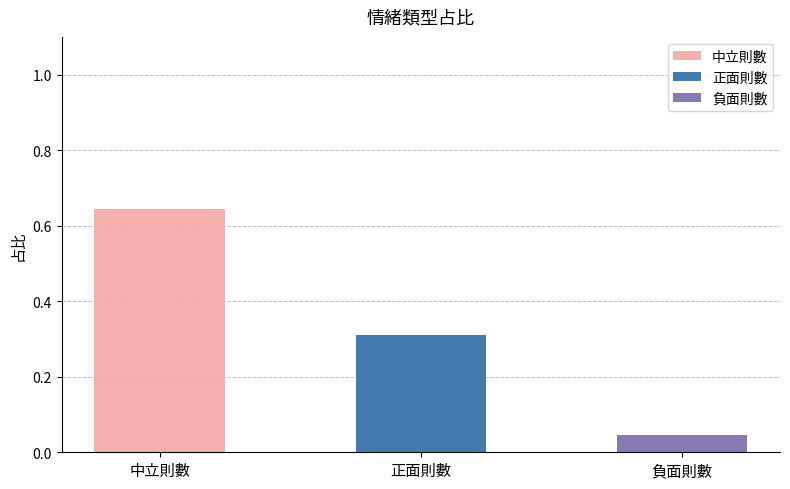

What is the difference between the maximum and minimum values?

0.6